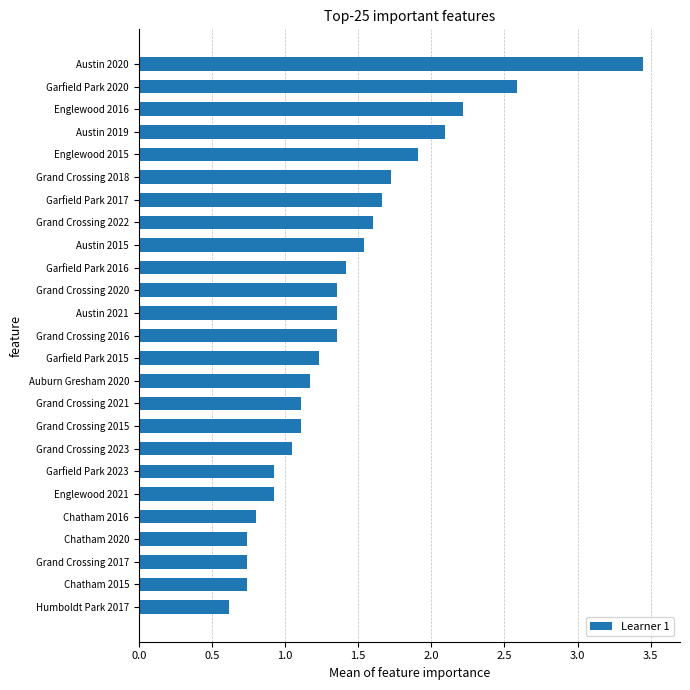

What is the minimum value shown in the chart?

0.6